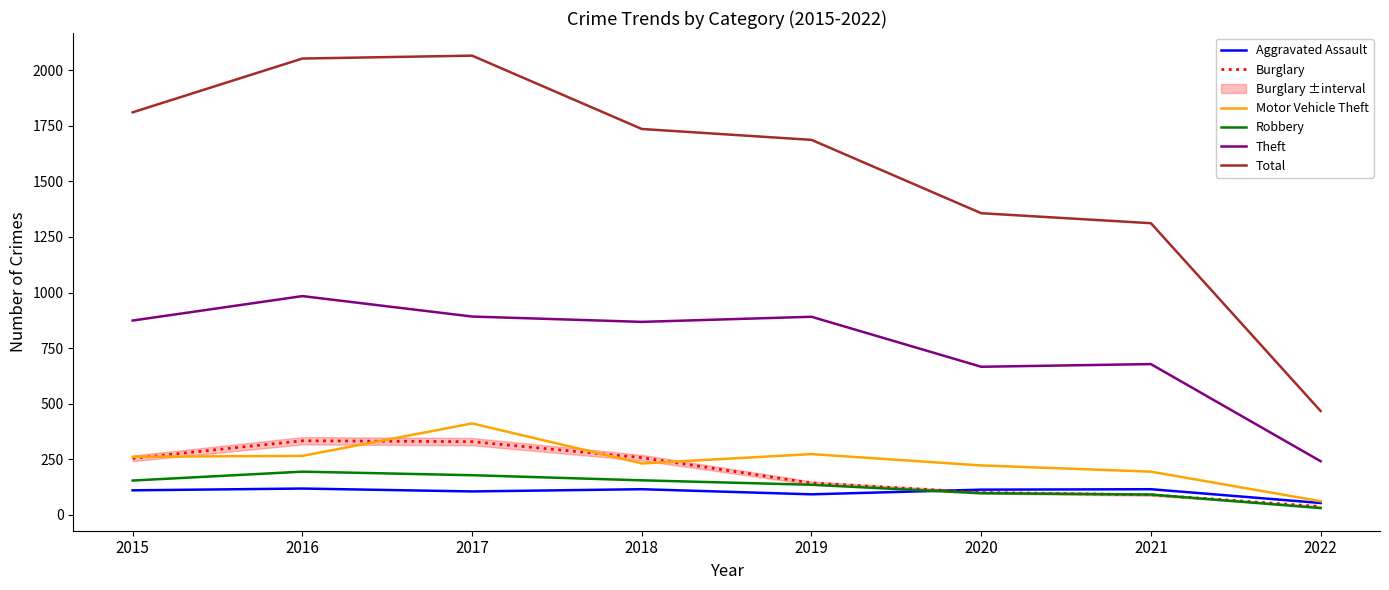

What is the value of the Burglary point at the 8th from the left?

37